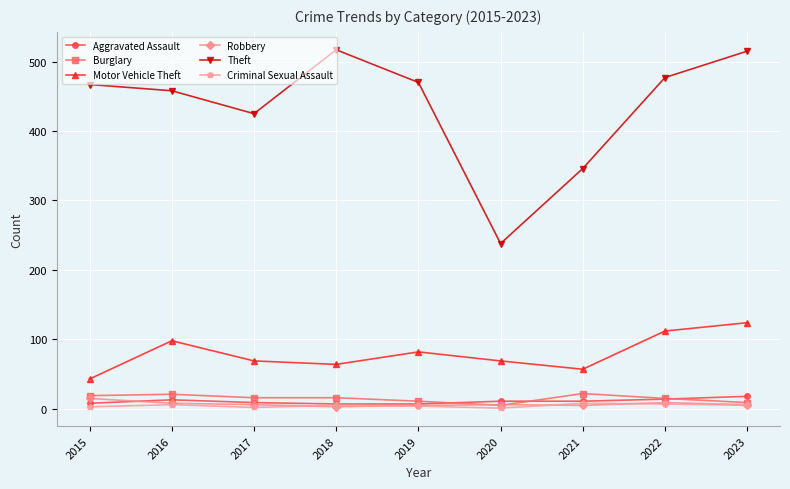

The Aggravated Assault series shows 11 at 2020. True or false?

True